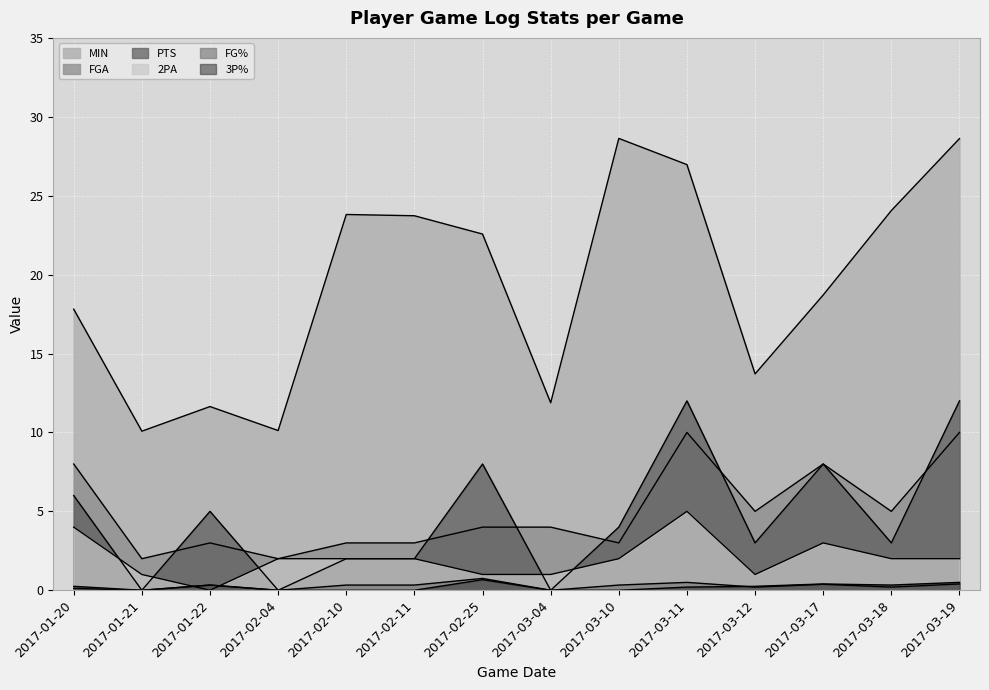

At which label is FGA closest to 6?

2017-03-12